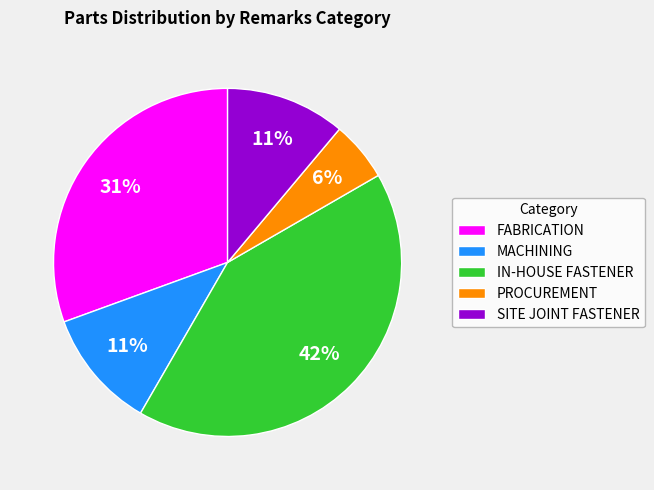

The MACHINING slice represents 5% of the pie. True or false?

False